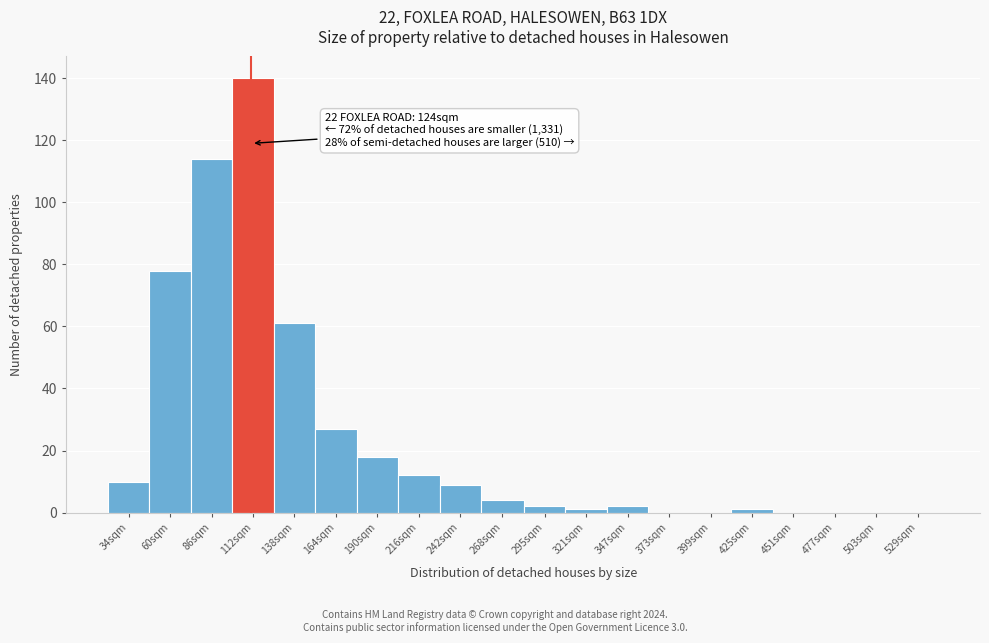

Reading left to right, extract all data points from this chart.

34sqm=10	60sqm=78	86sqm=114	112sqm=140	138sqm=61	164sqm=27	190sqm=18	216sqm=12	242sqm=9	268sqm=4	295sqm=2	321sqm=1	347sqm=2	373sqm=0	399sqm=0	425sqm=1	451sqm=0	477sqm=0	503sqm=0	529sqm=0